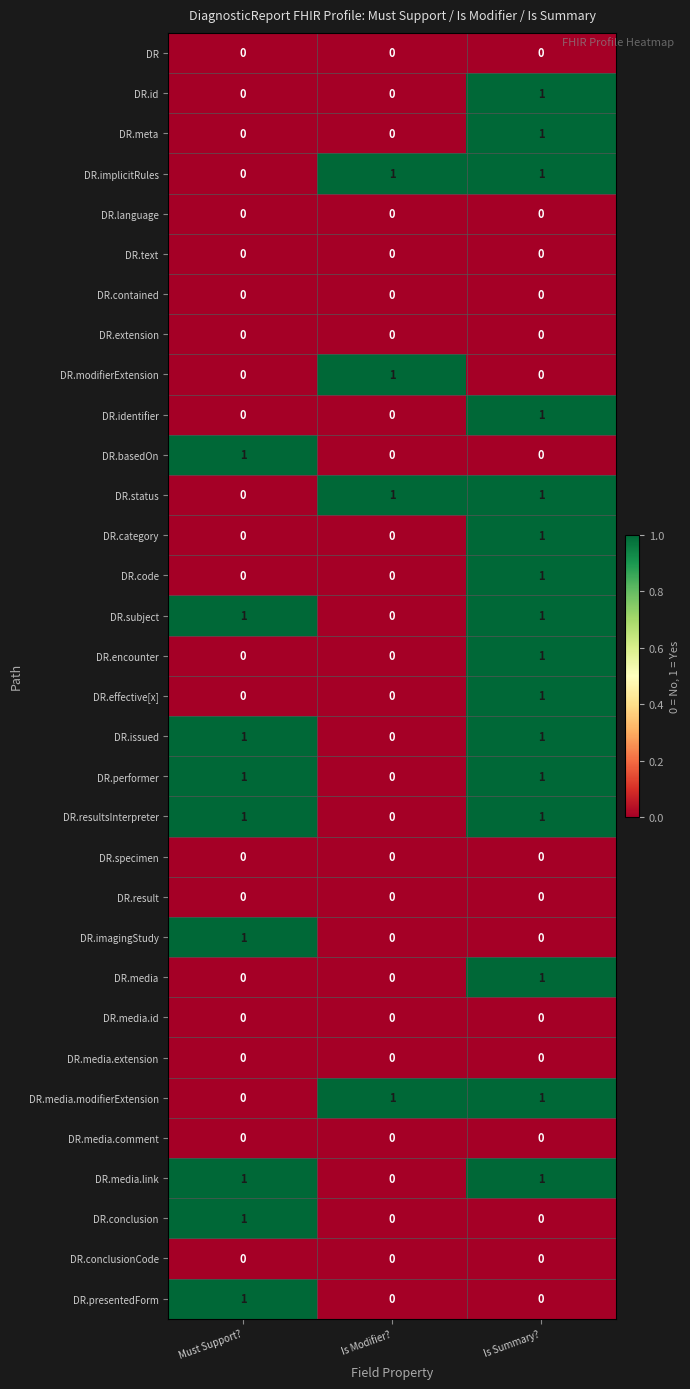

What is the spread (max minus min) of values at Must Support??

1